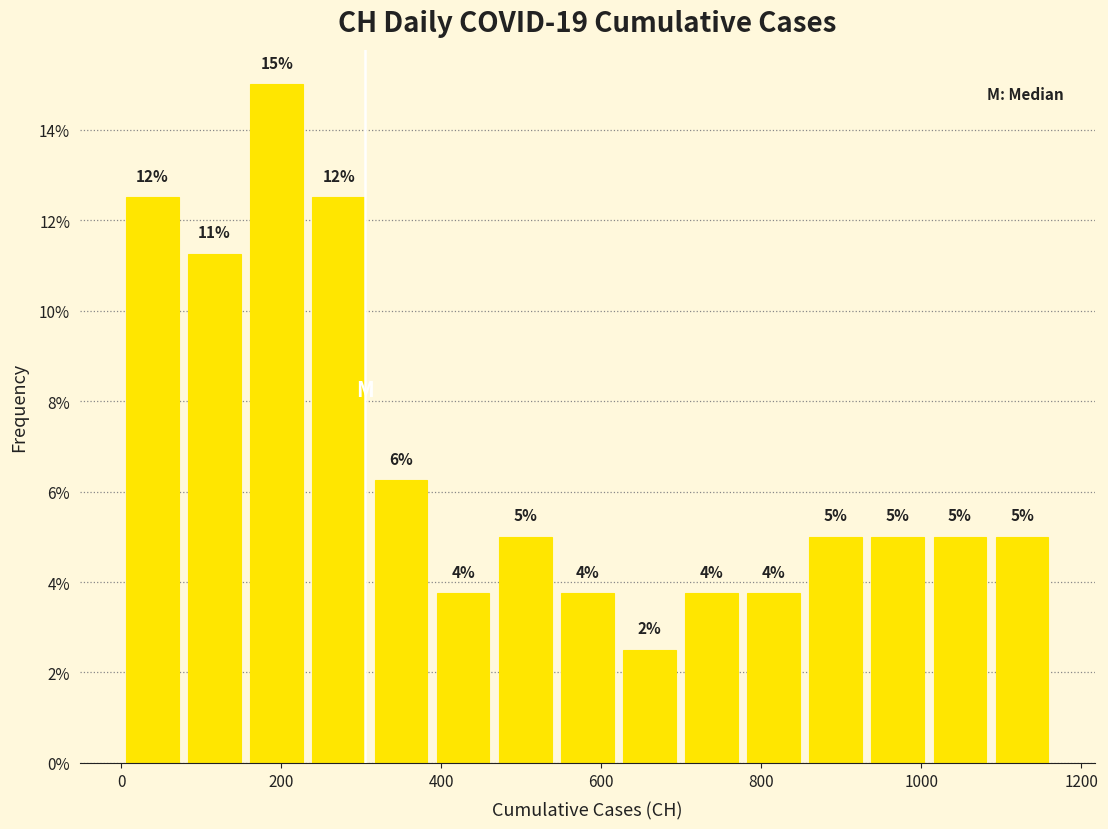

Around what value on the x-axis is the tallest bar? Give the approximate position of its centre, as read against the axis.

200